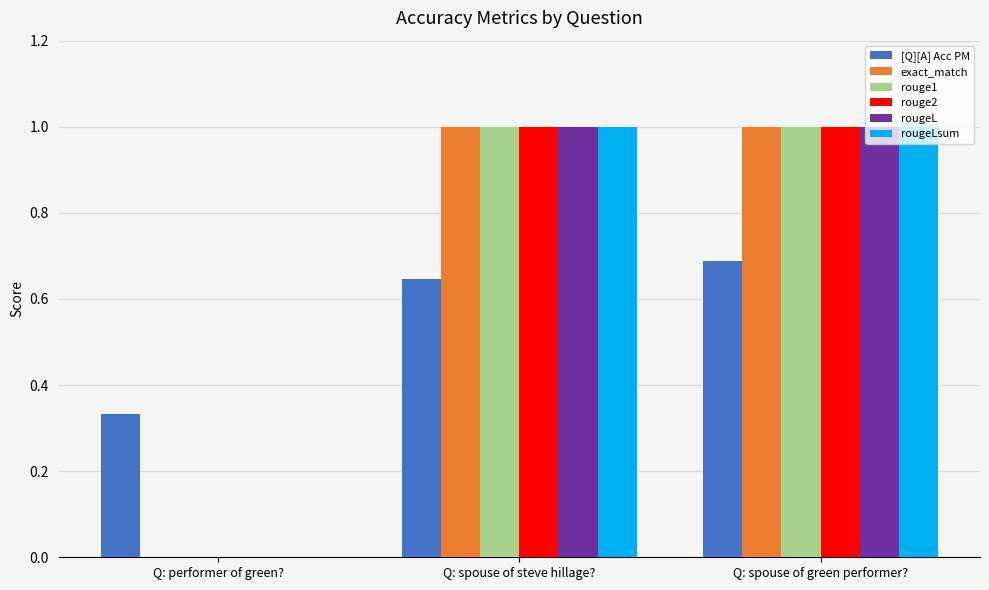

What is the maximum value shown in the chart?

1.0